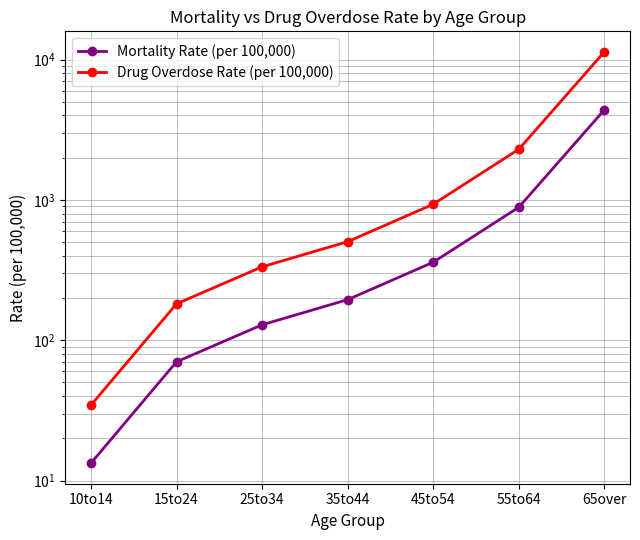

At which category is the sum across all series the highest?

65over